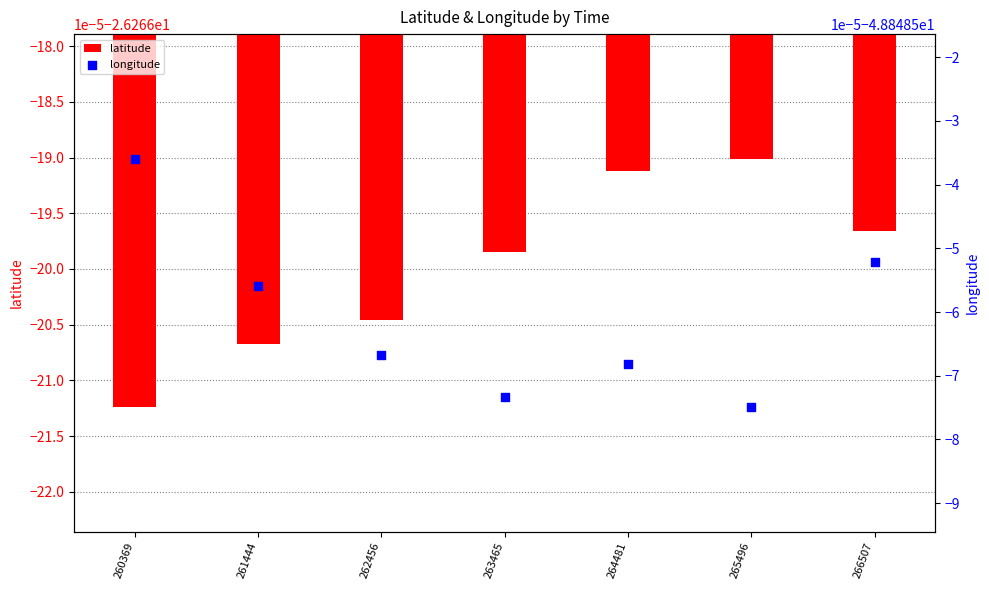

What are all the series names shown in the legend?

latitude, longitude